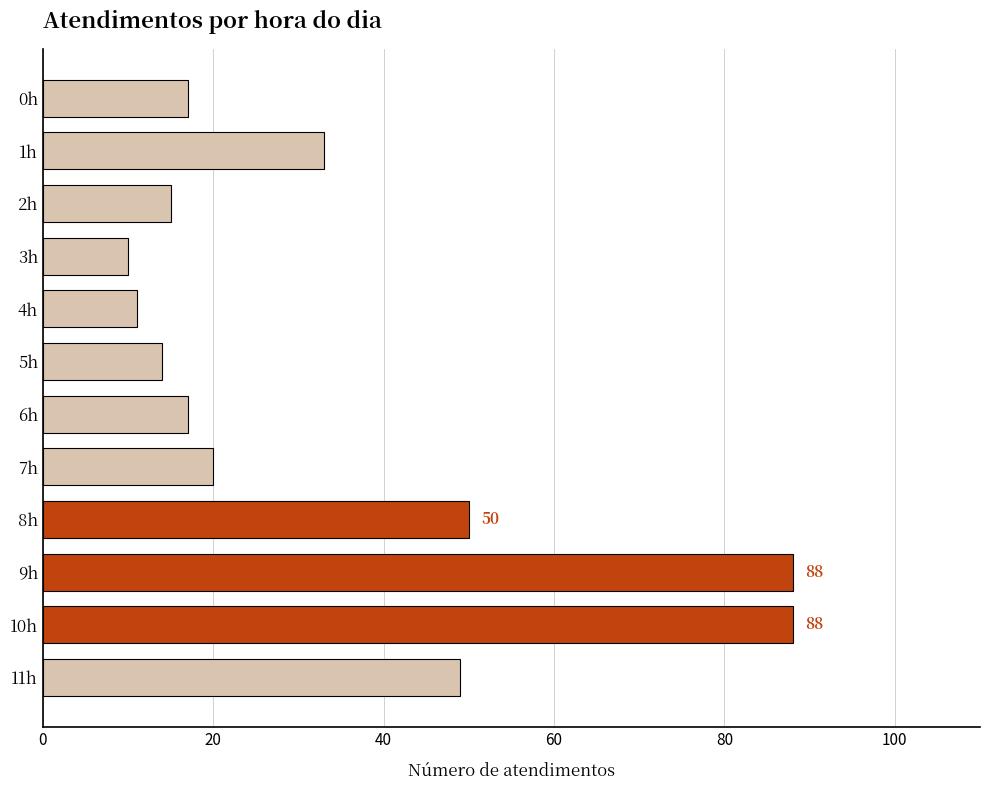

What is the greatest value displayed?

88